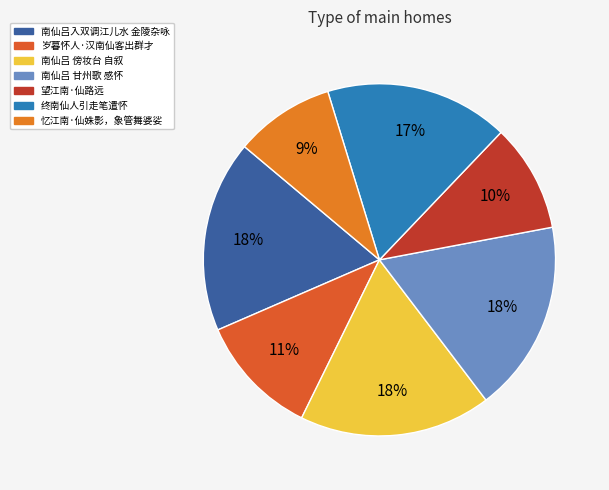

Does 南仙吕 甘州歌 感怀 account for over 50% of the chart?

No